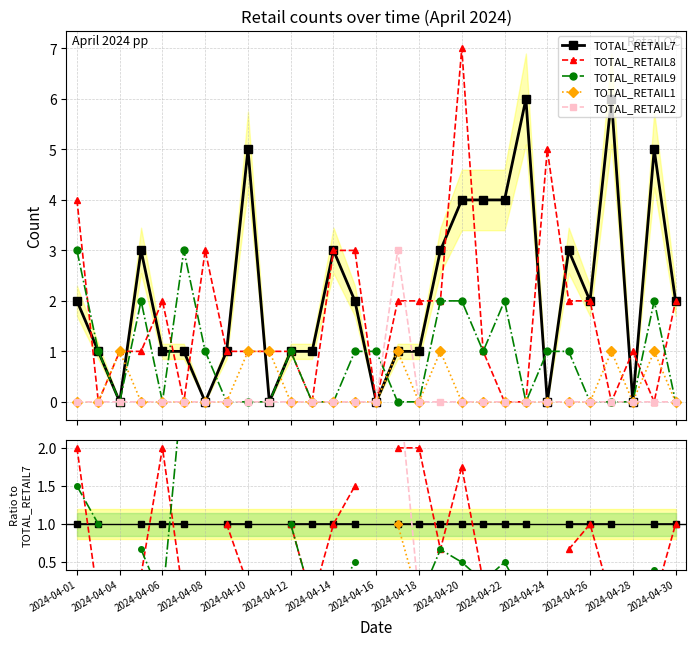

What is the difference between the maximum and minimum values in the TOTAL_RETAIL1 series?

1.0